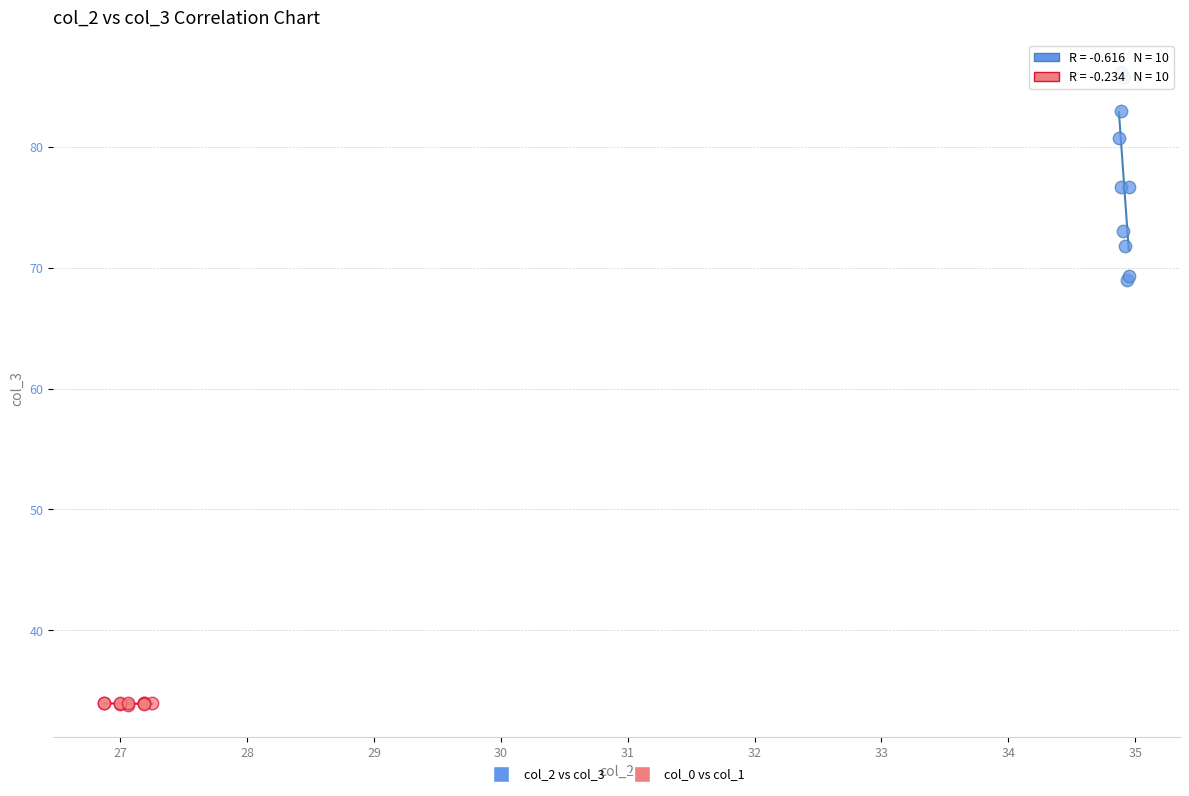

Which series reaches the maximum Y coordinate?

col_2 vs col_3